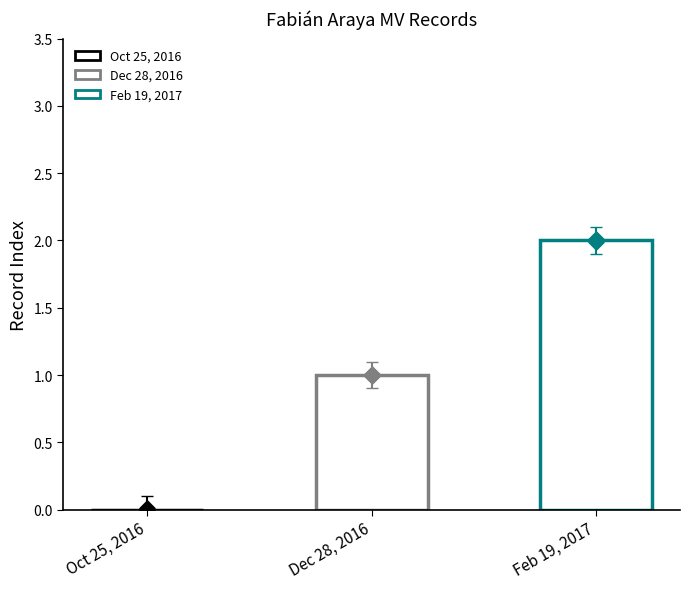

Between Feb 19, 2017 and Oct 25, 2016, which is larger?

Feb 19, 2017